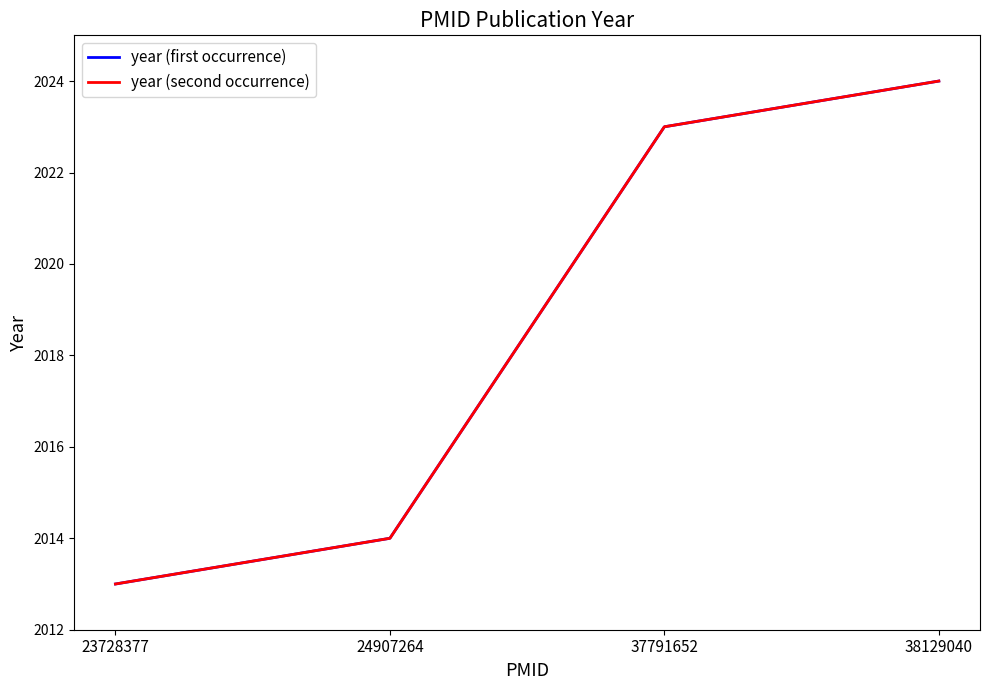

What value does the year (second occurrence) series have at 37791652?

2023